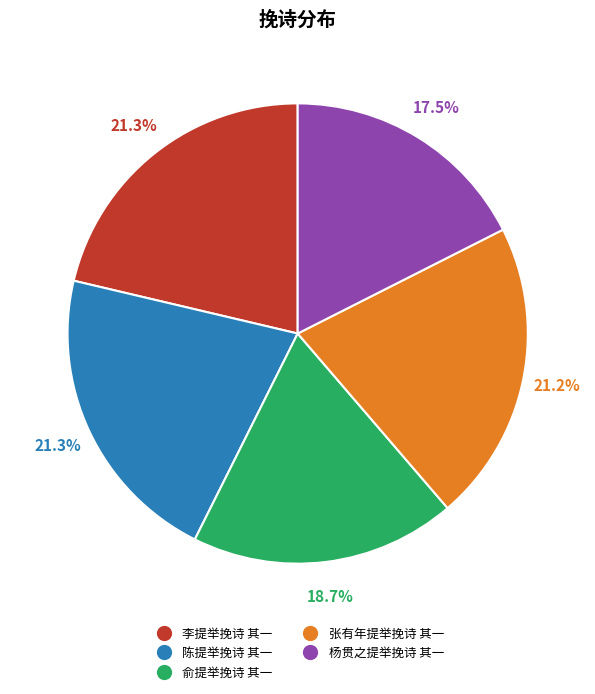

To the nearest percent, what is the difference between the 俞提举挽诗 其一 and 陈提举挽诗 其一 slice percentages?

3%